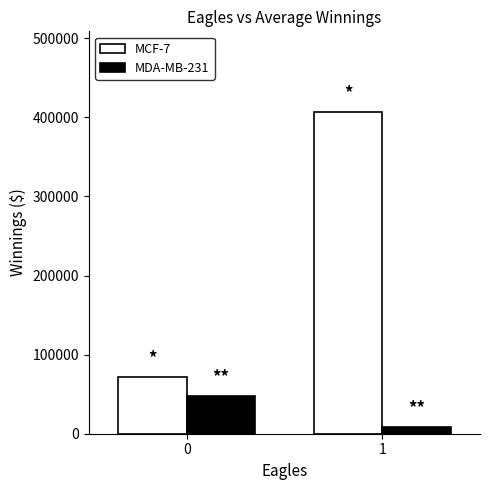

What is the greatest value displayed?

407037.0